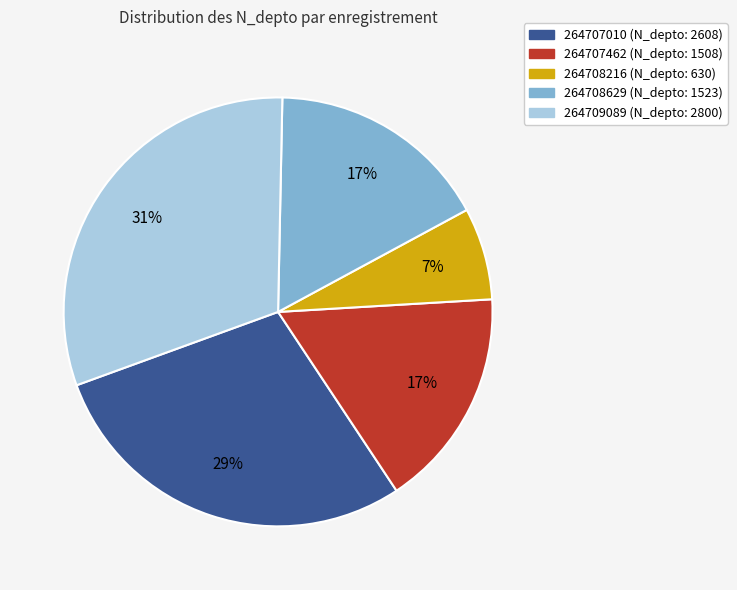

To the nearest percent, what percentage of the pie is 264709089?

31%